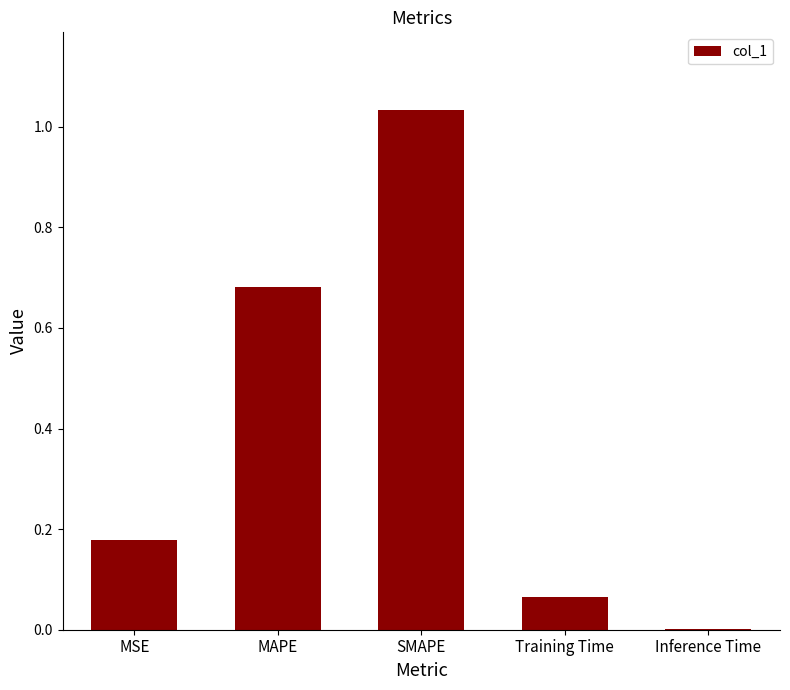

True or false: the data shows 0.1 at MSE.

False